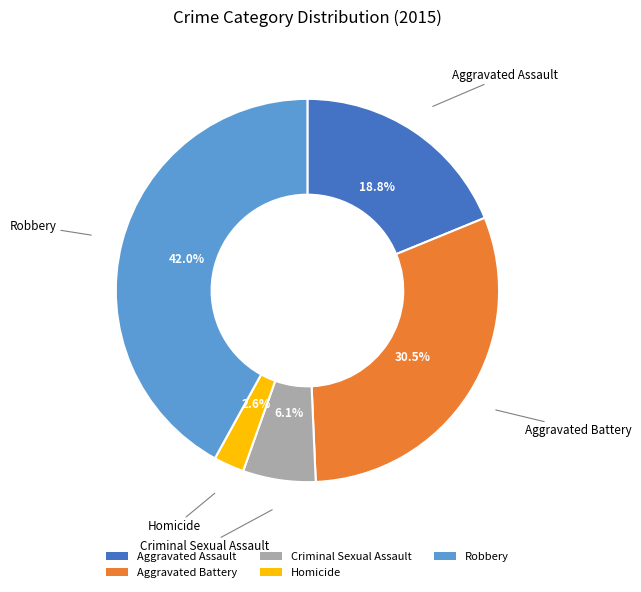

What percentage is NOT represented by Robbery?

58.0%